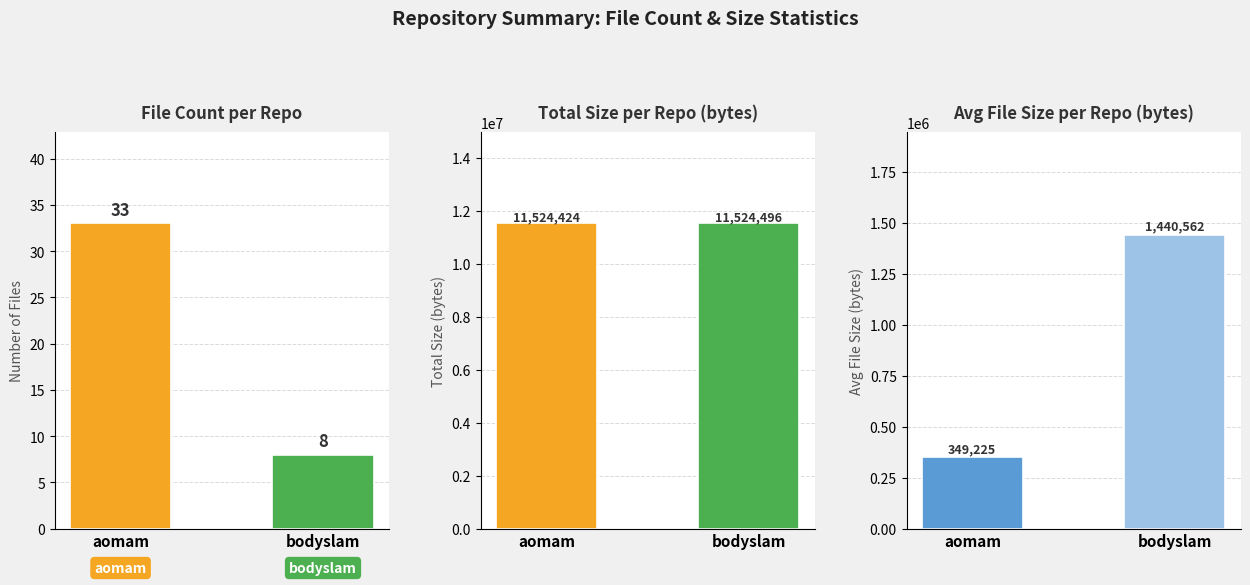

Rank the categories by Avg Size value from lowest to highest.

aomam, bodyslam